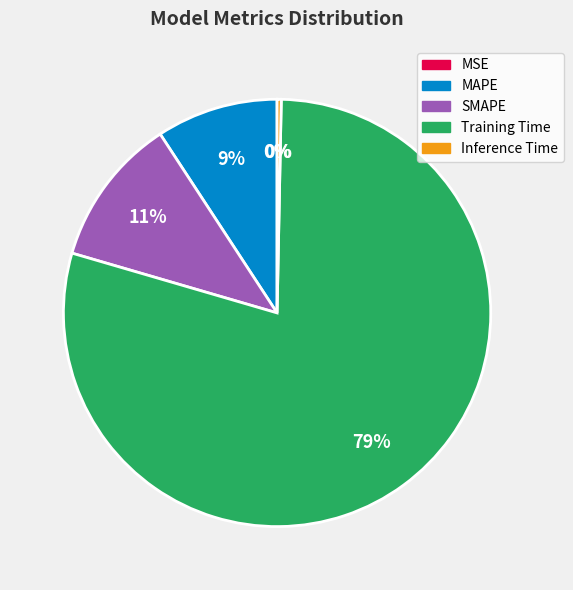

What is the largest slice in the pie chart?

Training Time